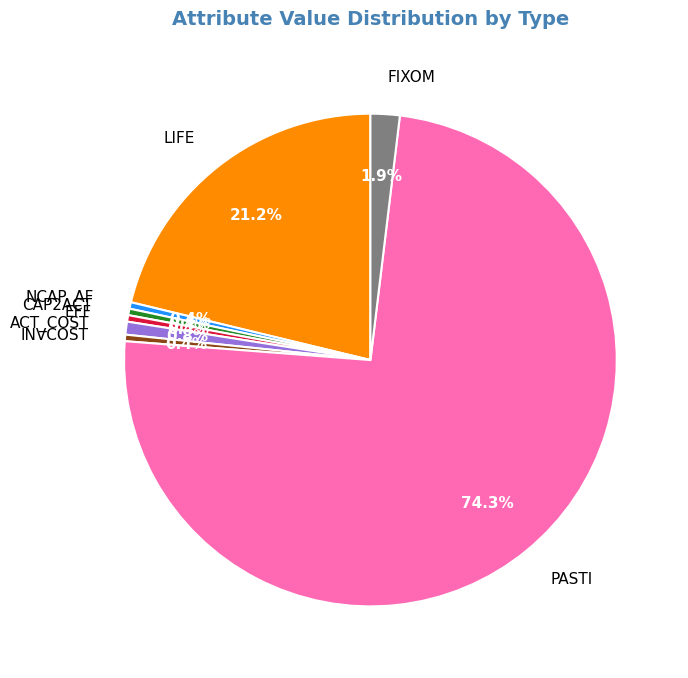

Which category has the biggest portion of the pie?

PASTI